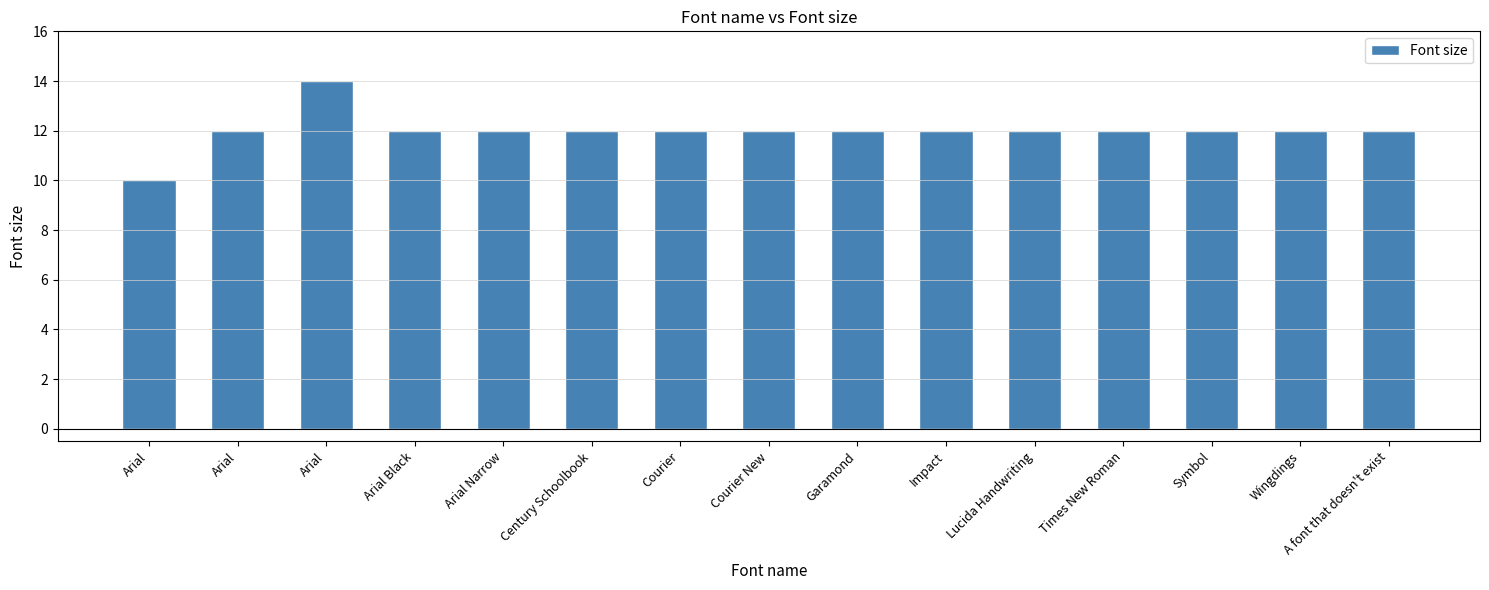

How many bars are there in total?

15